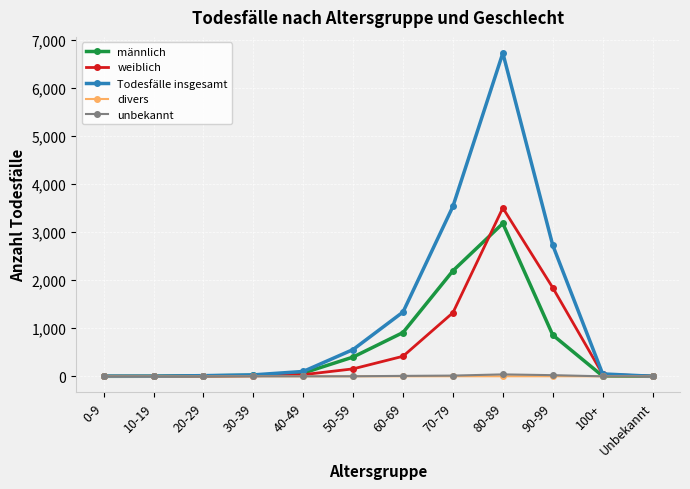

Does the chart have visible grid lines?

Yes